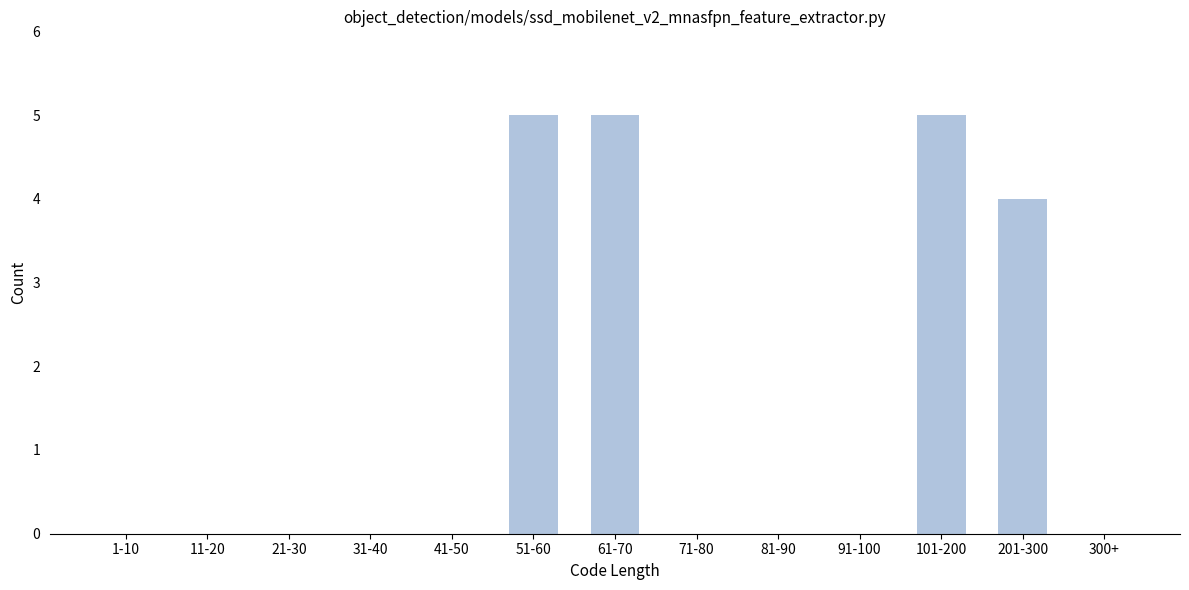

Reading left to right, extract all data points from this chart.

1-10=0	11-20=0	21-30=0	31-40=0	41-50=0	51-60=5	61-70=5	71-80=0	81-90=0	91-100=0	101-200=5	201-300=4	300+=0